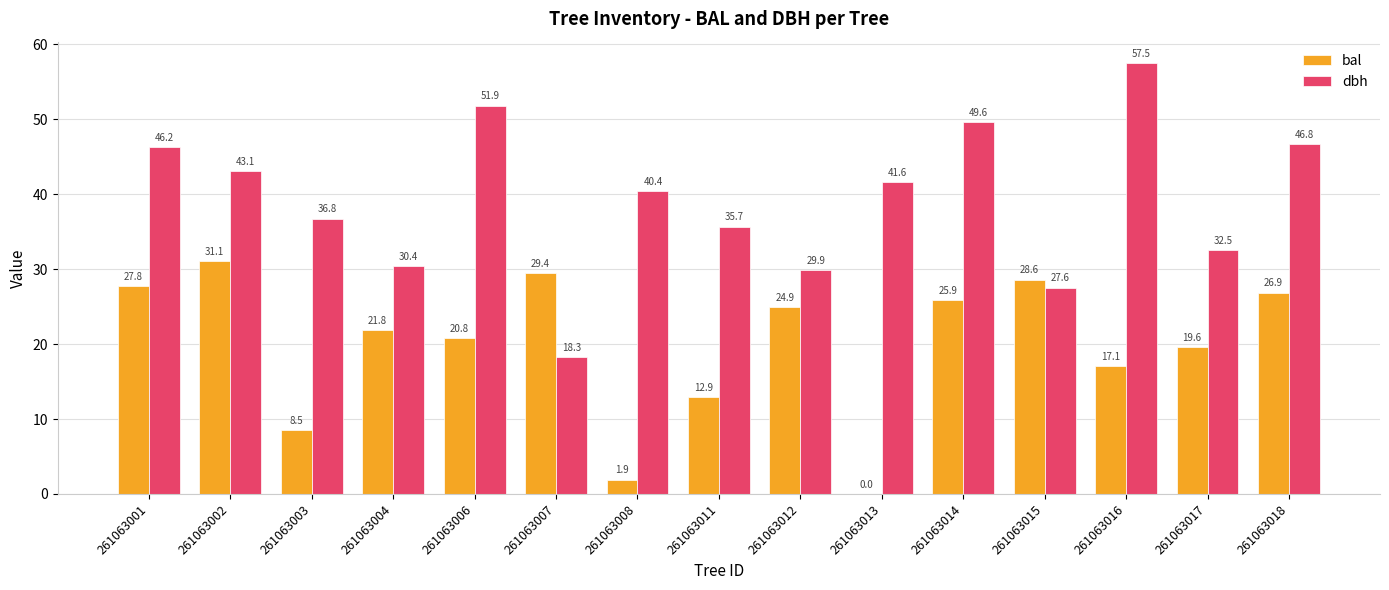

What is the sum of the dbh values at 261063011 and 261063007?

54.0